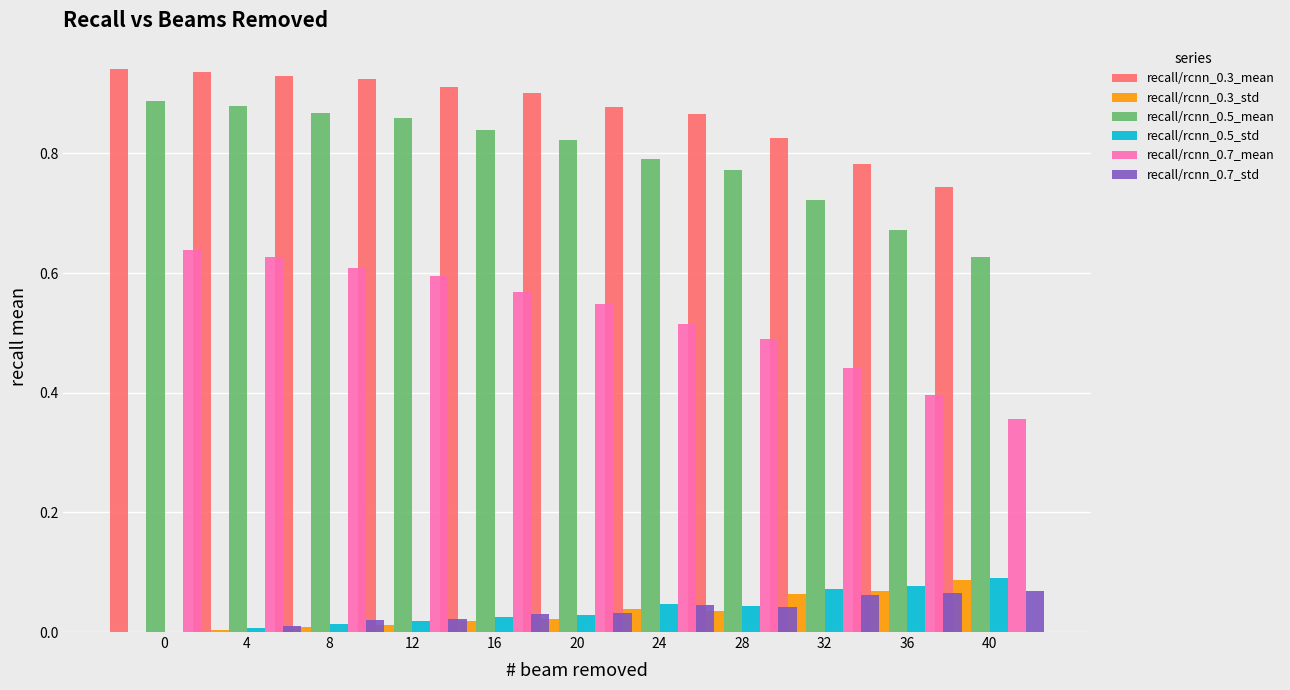

What is the highest value of the recall/rcnn_0.3_mean series?

0.9